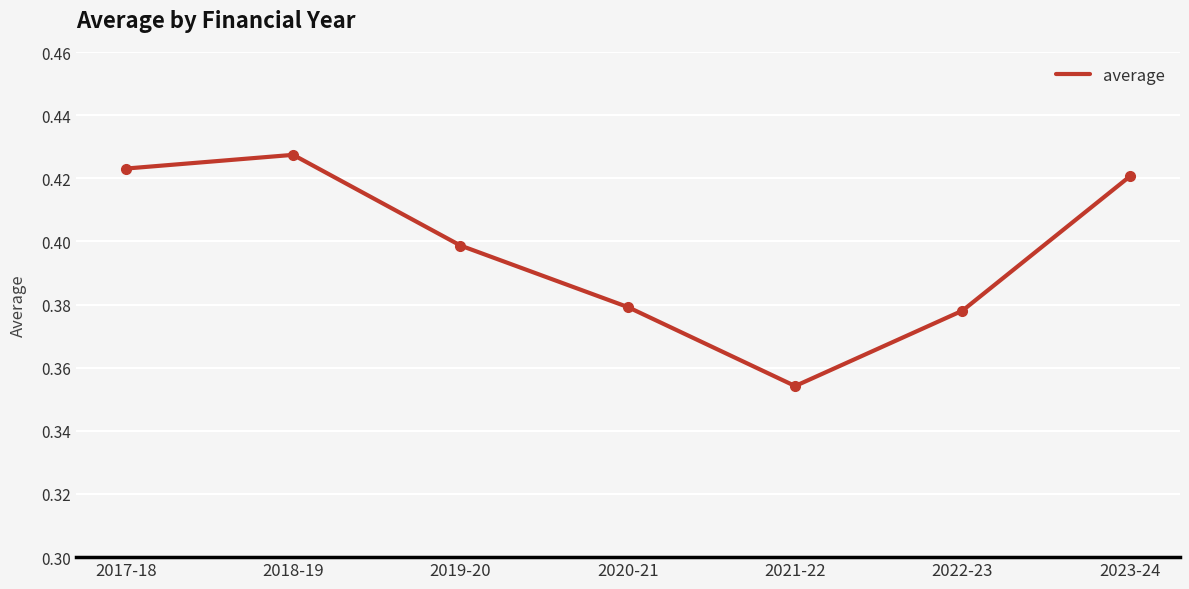

What position from the right is 2022-23?

2